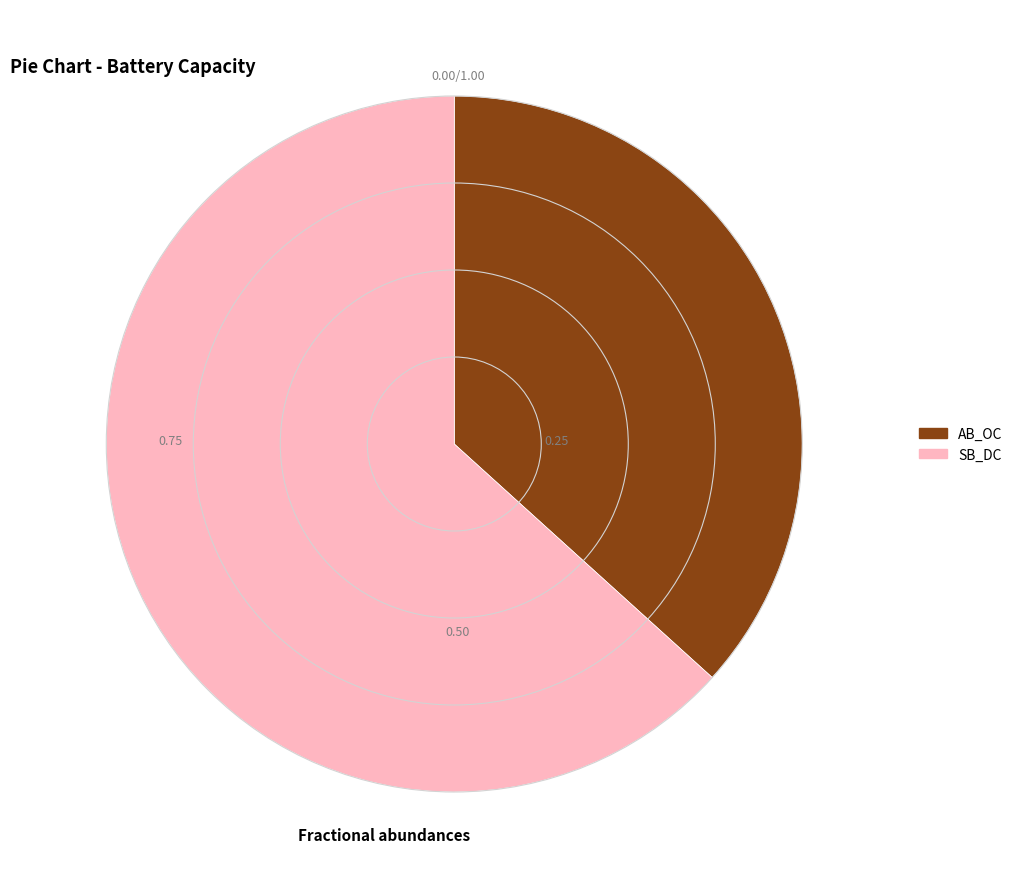

Count the number of slices in the pie.

2